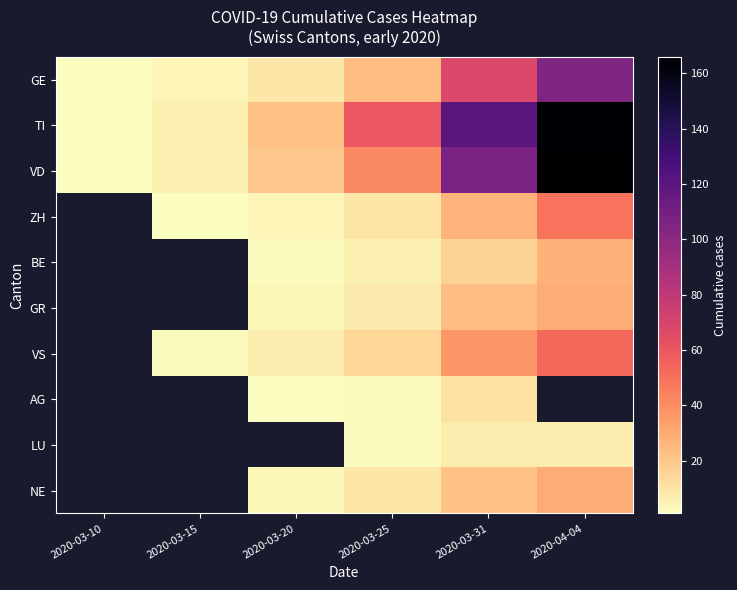

The value of GR at 2020-04-04 is 10.7. True or false?

False